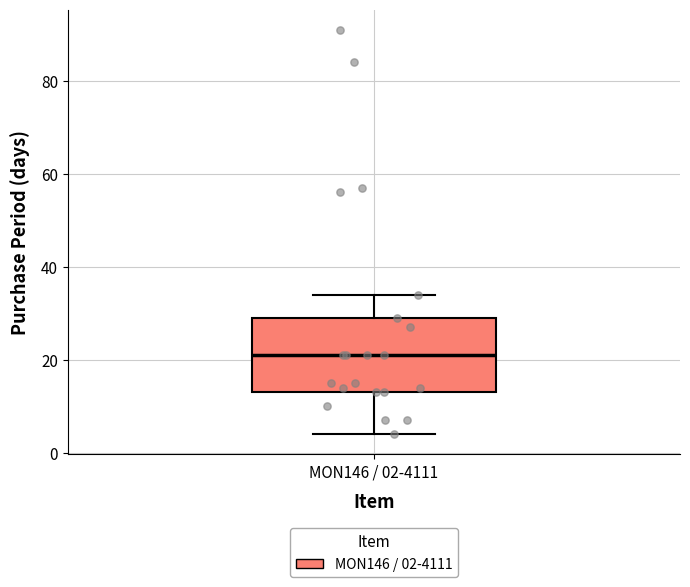

Transcribe this box plot: give where the median line is, the range the box spans, and where the two whiskers end, as read against the y-axis. The values are not printed on the chart, so give them approximately, as read against the axis.

median 22, box 14 to 30, whiskers 4 to 34